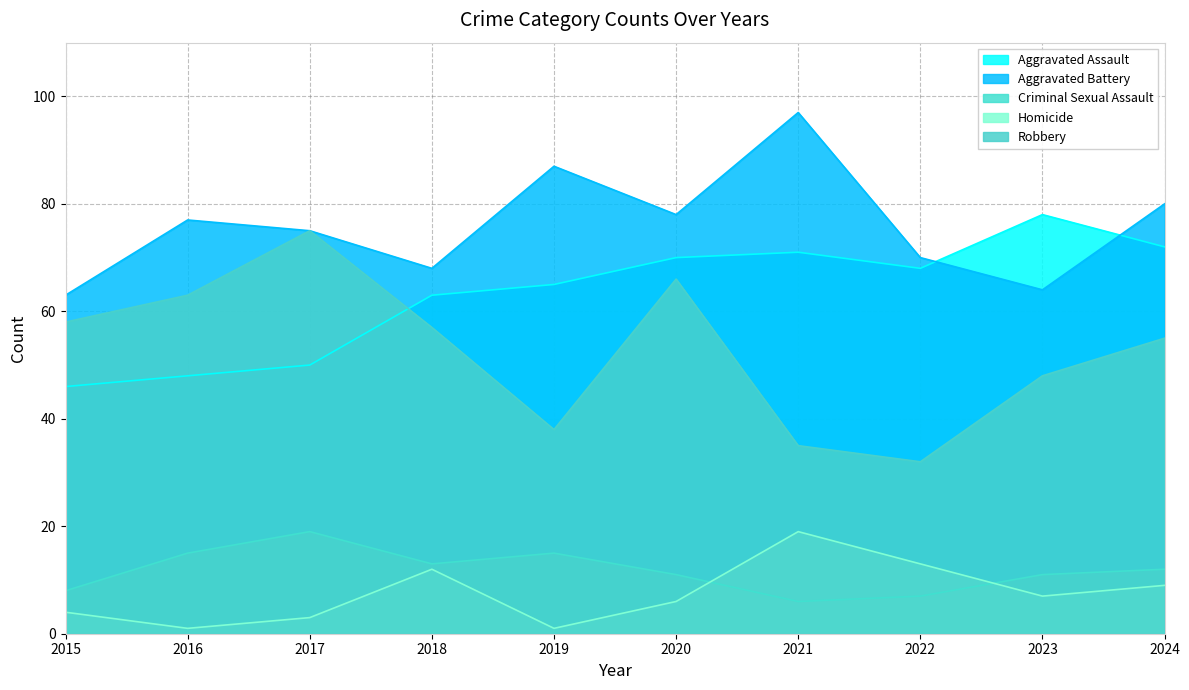

What value does the Aggravated Assault series have at 2020, to the nearest 5?

70